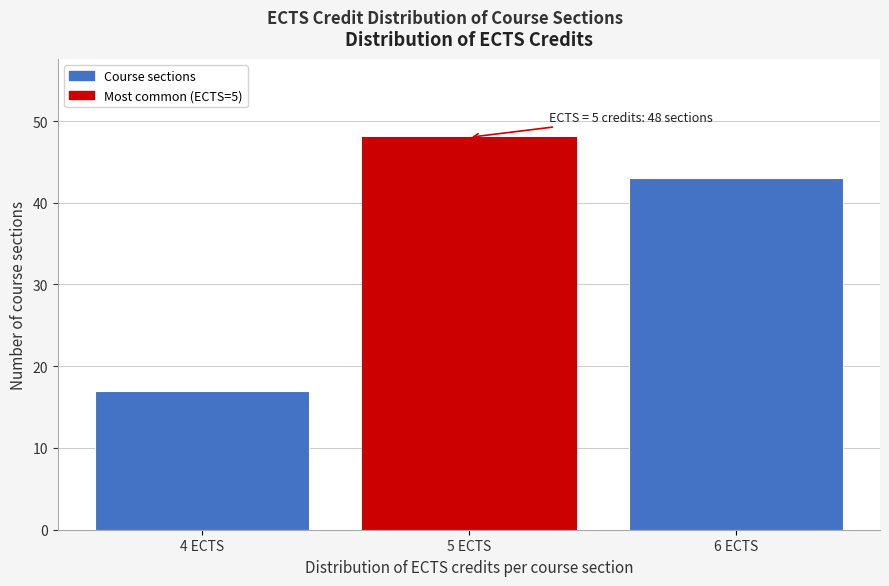

Reading left to right, what are all the values shown in this chart?

4 ECTS=17	5 ECTS=48	6 ECTS=43